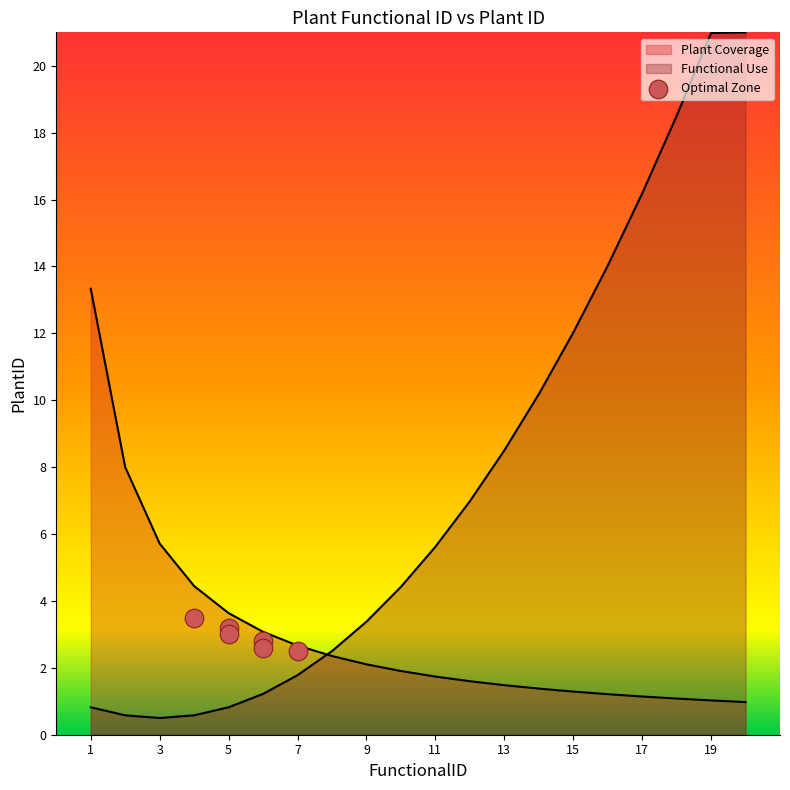

Which series has the largest total across all categories?

Plant Coverage